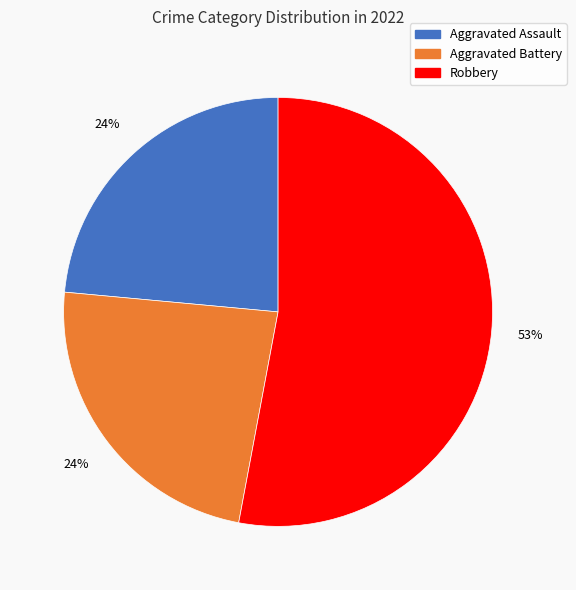

To the nearest percent, what is the difference between the largest and smallest slice percentages?

29%